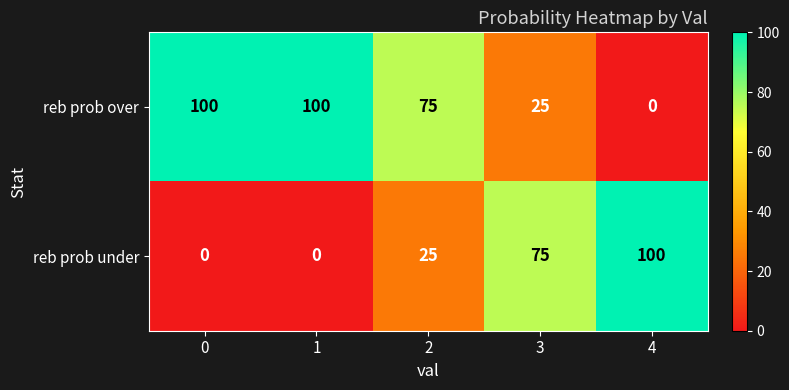

How many data points in reb prob over are less than 75?

2